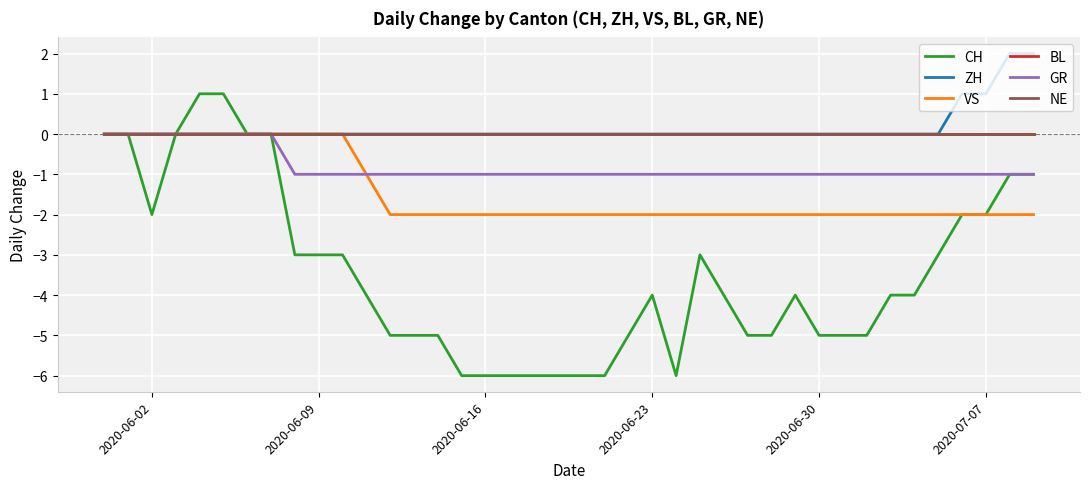

Does the chart have visible grid lines?

Yes